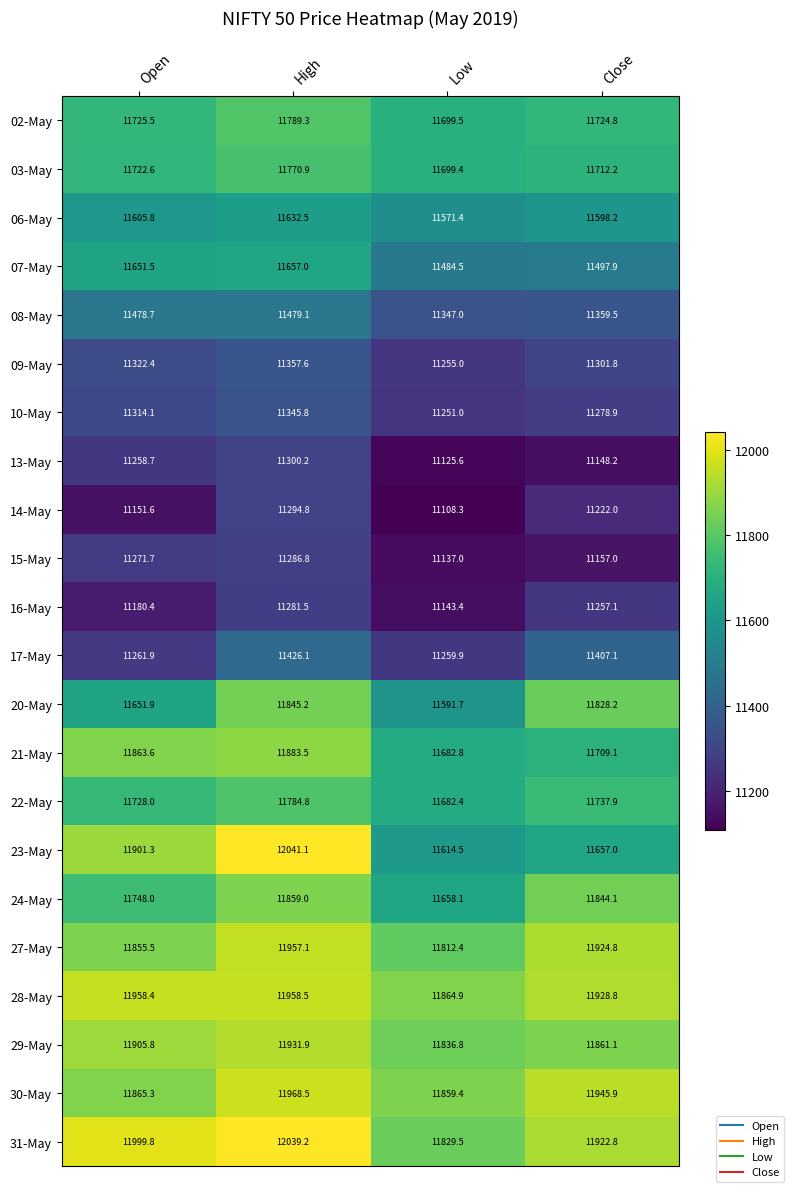

At Open, list the series in order from smallest to largest.

14-May, 16-May, 13-May, 17-May, 15-May, 10-May, 09-May, 08-May, 06-May, 07-May, 20-May, 03-May, 02-May, 22-May, 24-May, 27-May, 21-May, 30-May, 23-May, 29-May, 28-May, 31-May